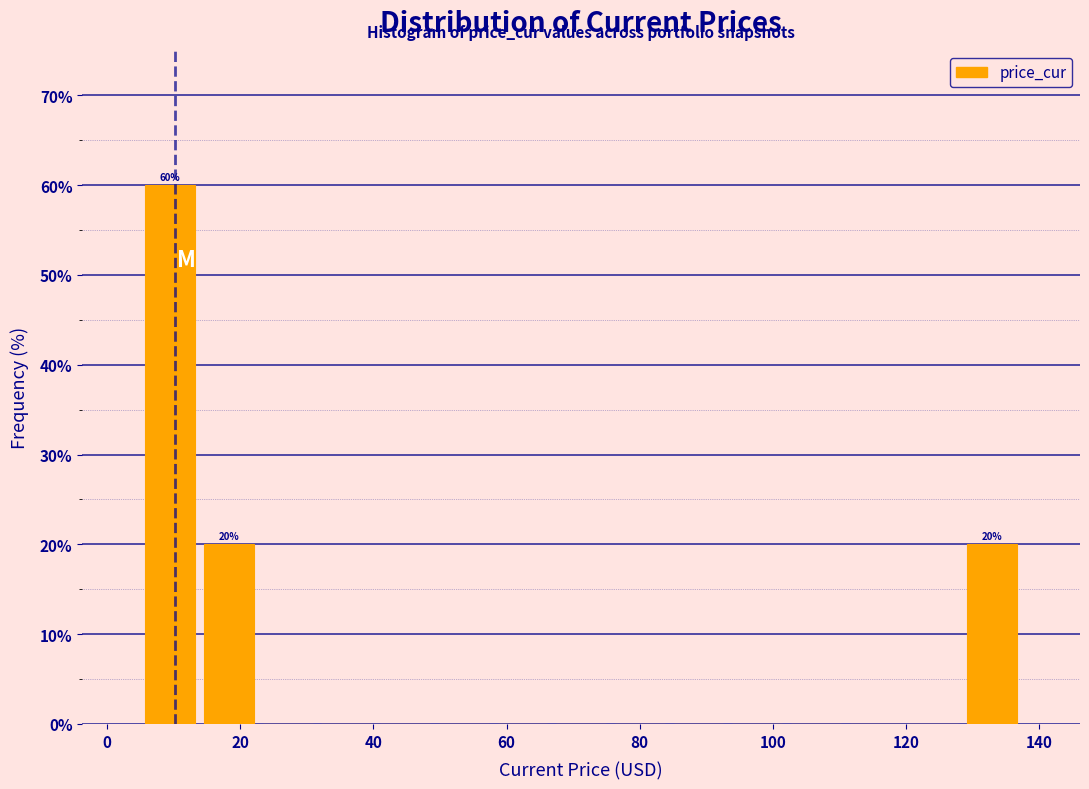

Which range on the x-axis has the tallest bar?

6 to 14